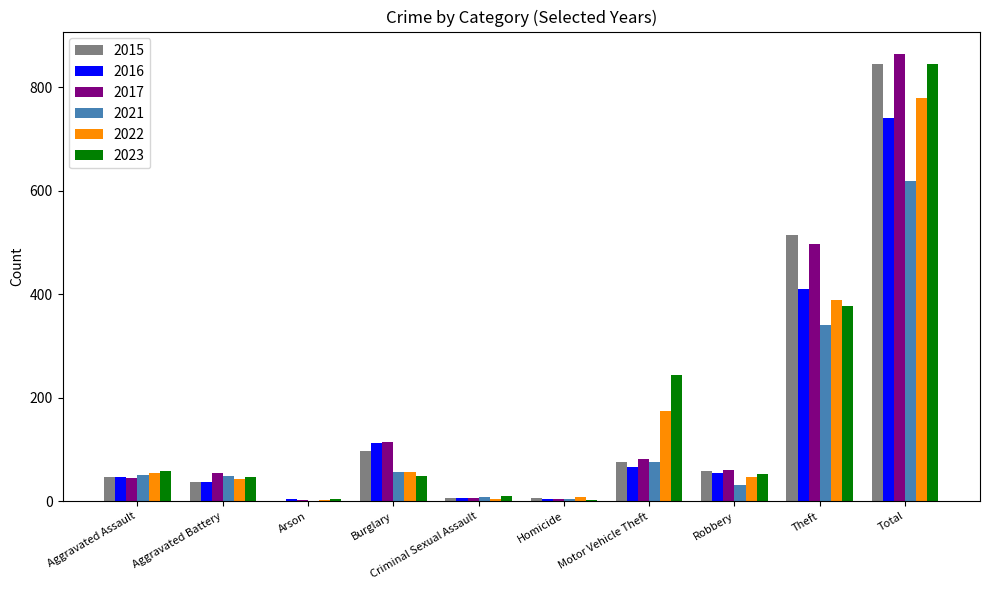

The 2022 series shows 55 at Aggravated Assault. True or false?

True